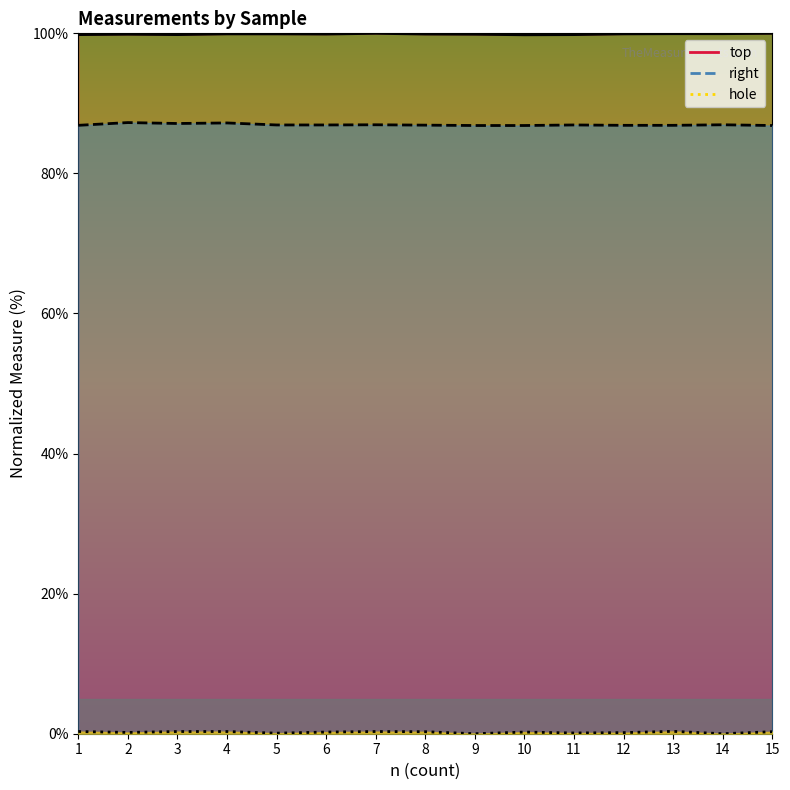

Between 8 and 2, which is larger?

8